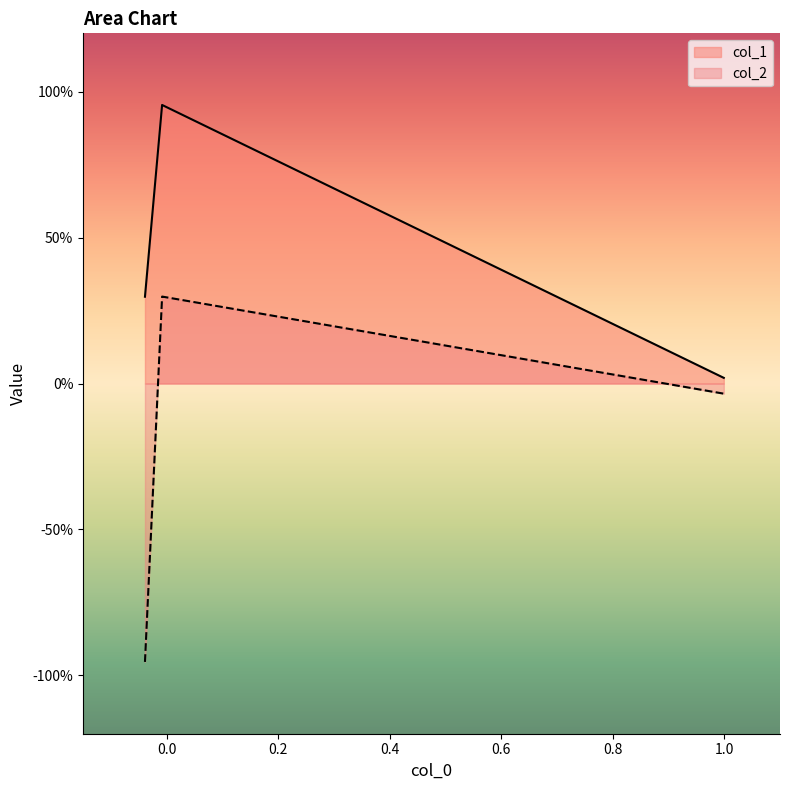

What are all the series names shown in the legend?

col_1, col_2